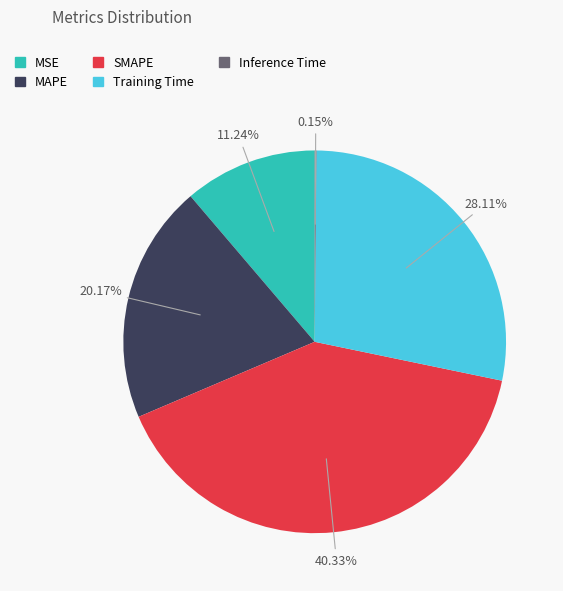

What percentage is the SMAPE slice, to the nearest percent?

40%